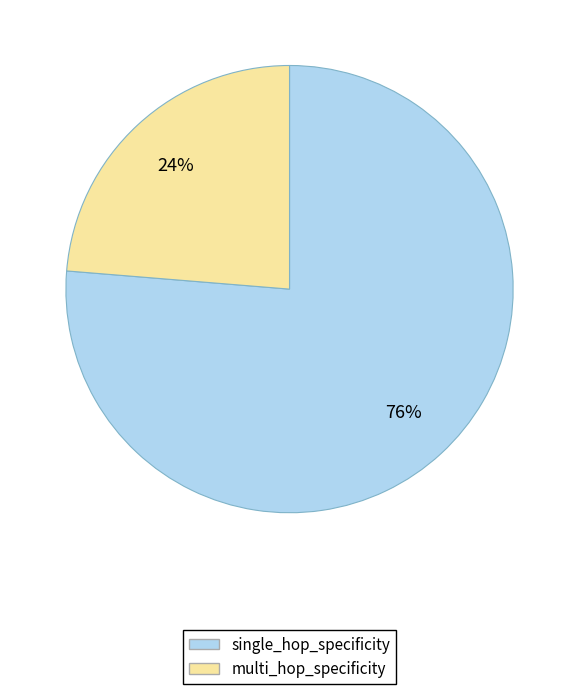

To the nearest percent, what portion does multi_hop_specificity represent?

24%